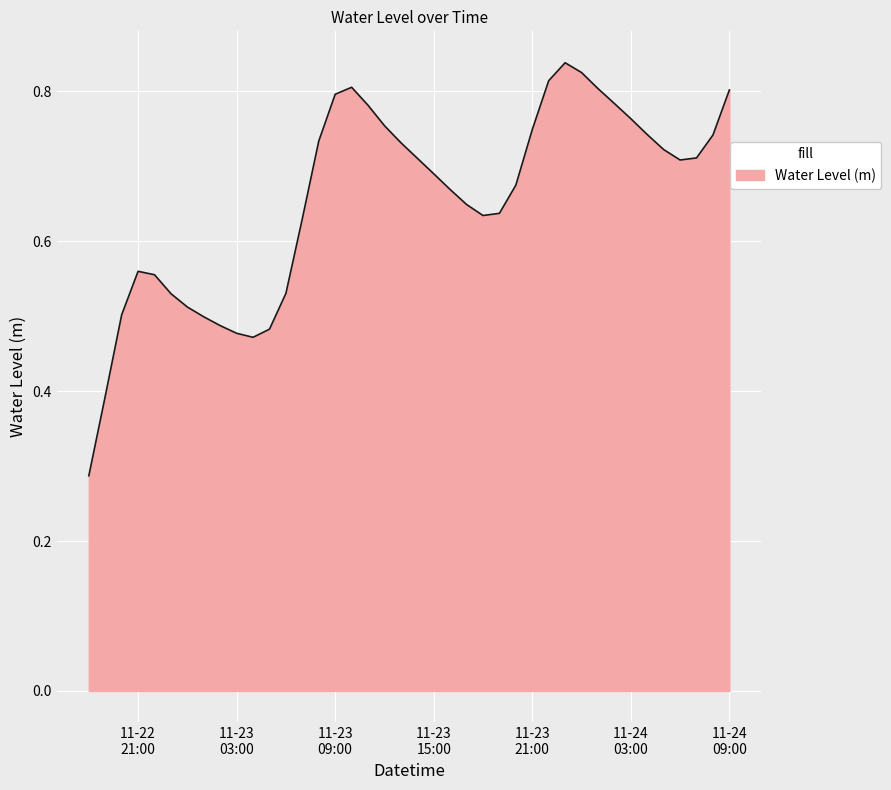

How many lines are shown in the chart?

1